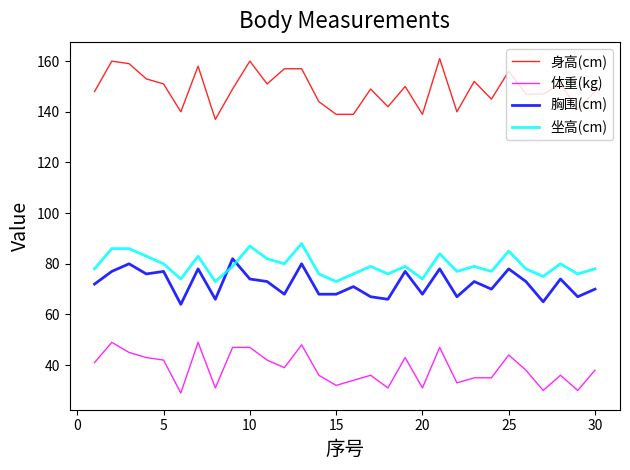

How many series are shown in this chart?

4